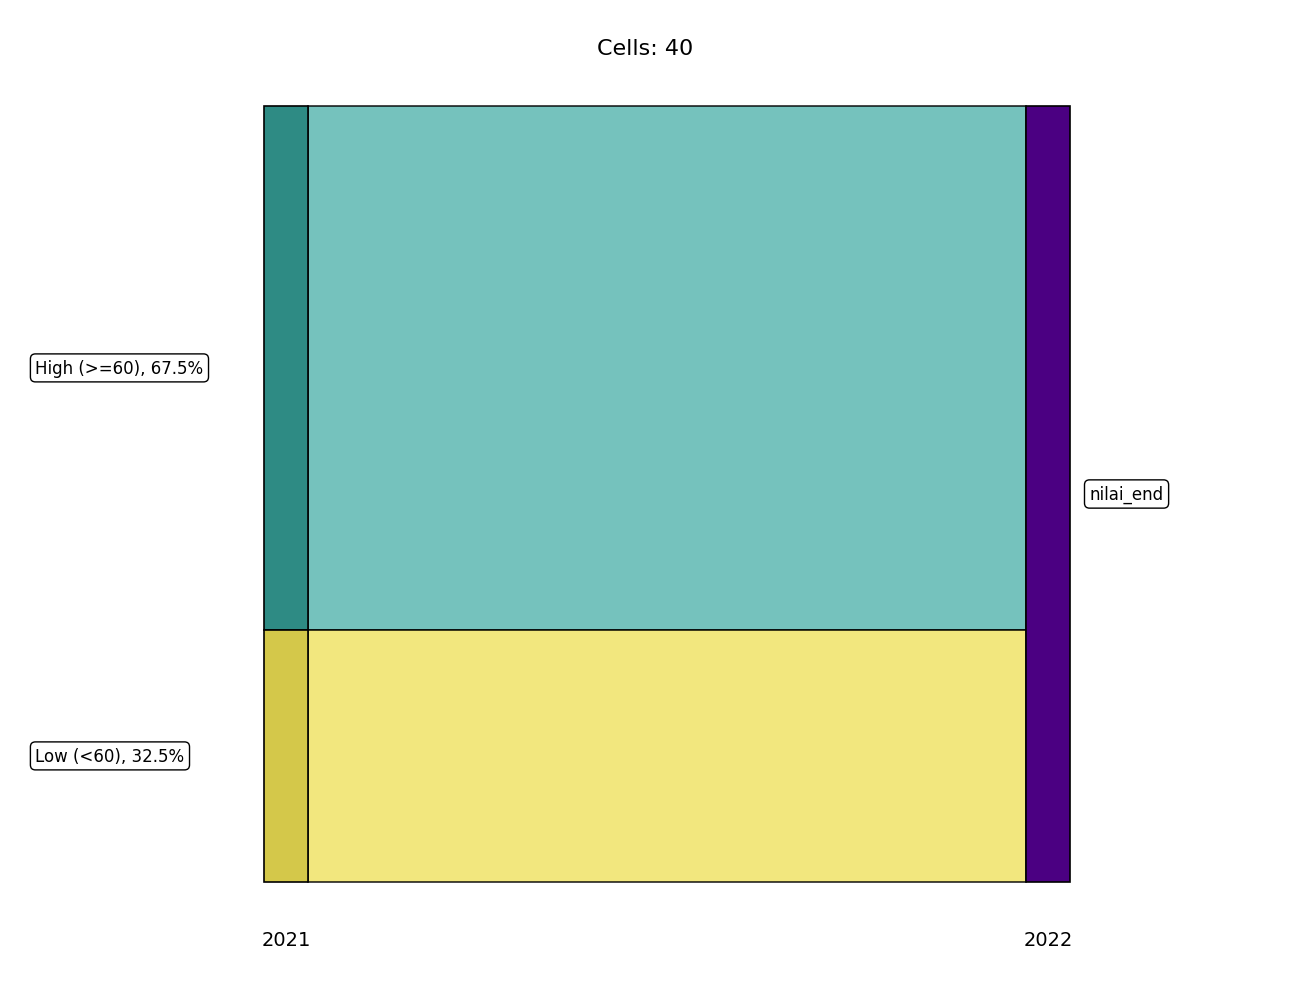

Reading left to right, extract all data points from this chart.

45	56	75	34	75	55	45	78	54	56	37	66	56	45	56	45	34	64	75	64	78	54	56	37	66	77	54	56	37	66	56	56	56	37	66	56	54	86	37	66